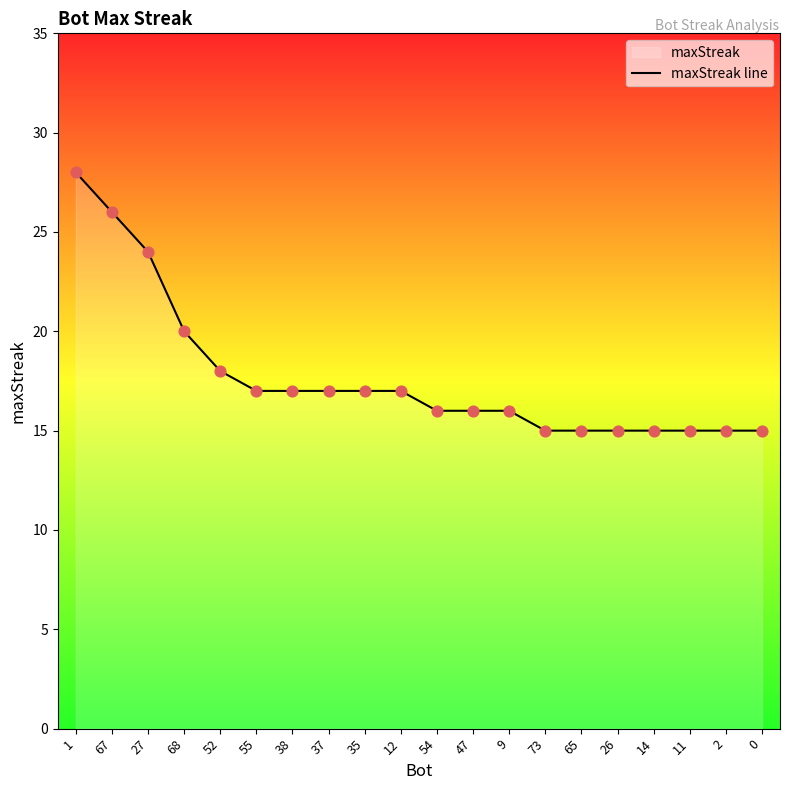

What is the change in value from 1 to 2?

-13